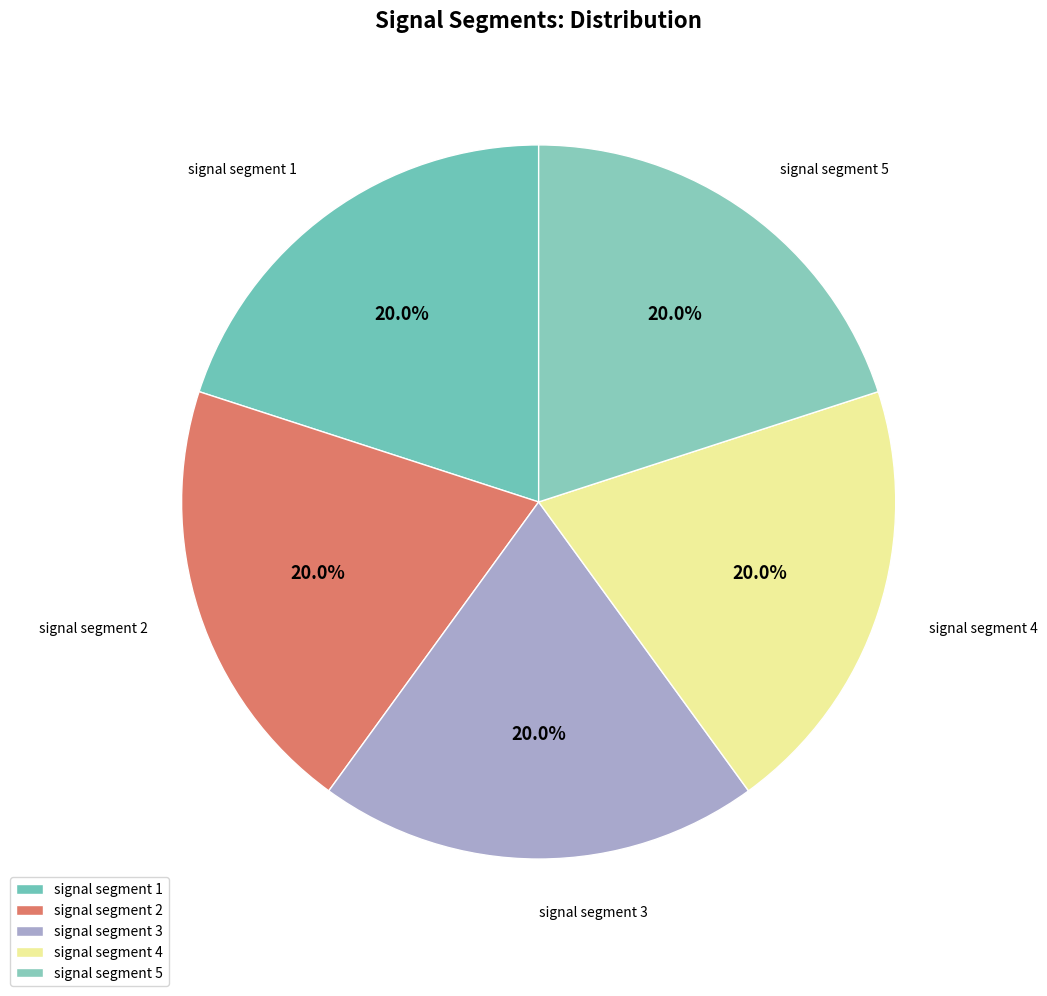

What is the total percentage of signal segment 1 and signal segment 3?

39.8%